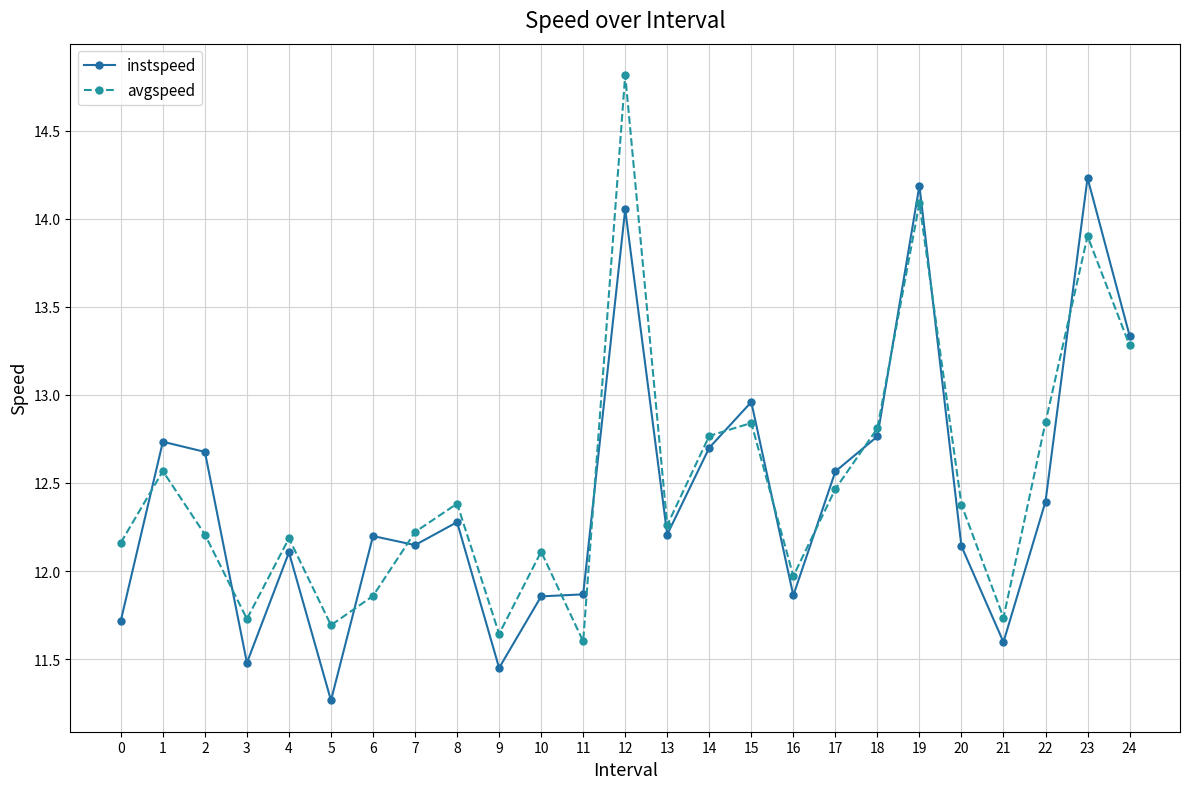

List the series in order of their overall mean, lowest first.

instspeed, avgspeed